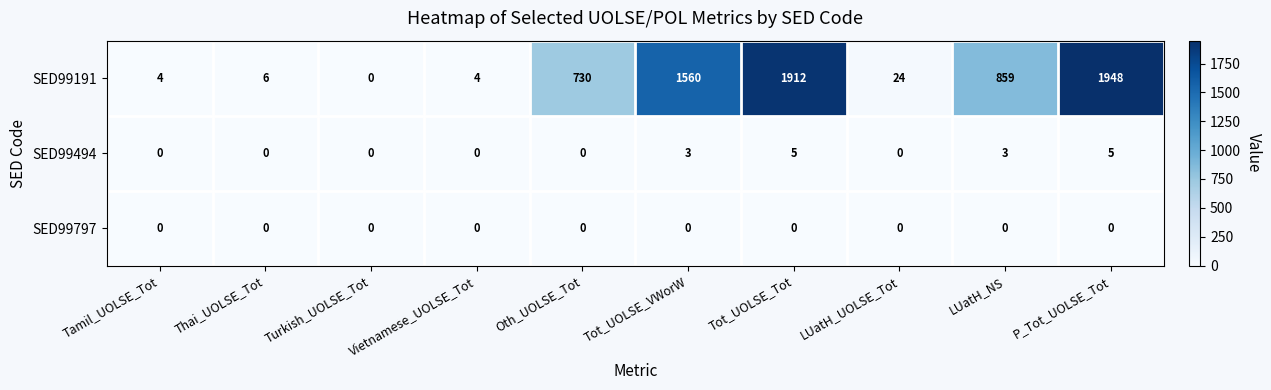

What is the sum of all SED99494 values?

16